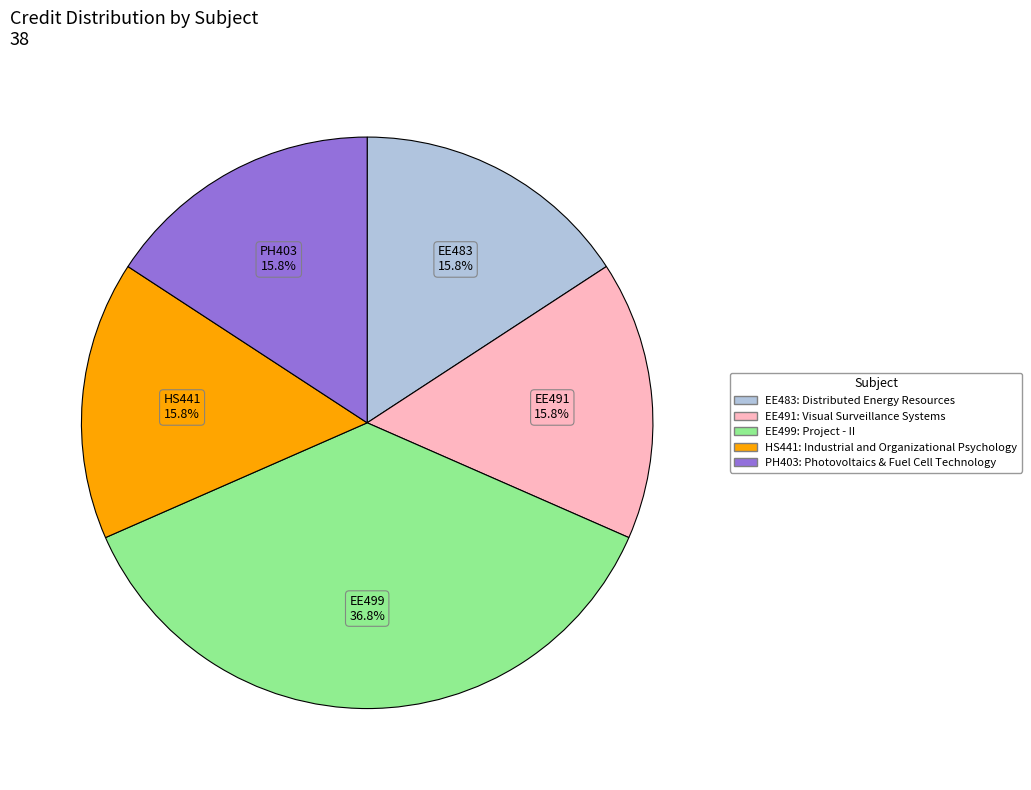

How many segments does this pie chart have?

5